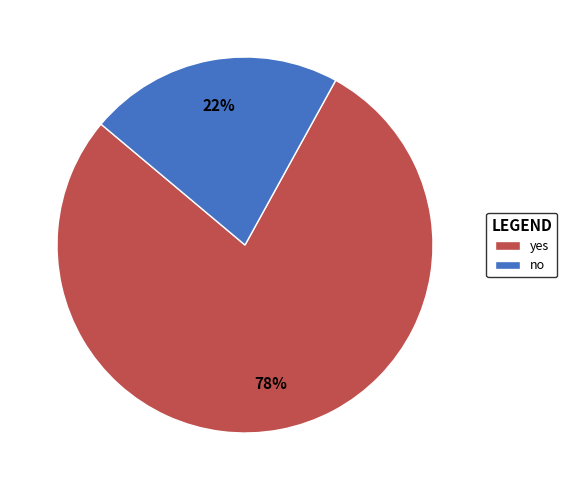

Is it true that yes is 78% of the pie?

True